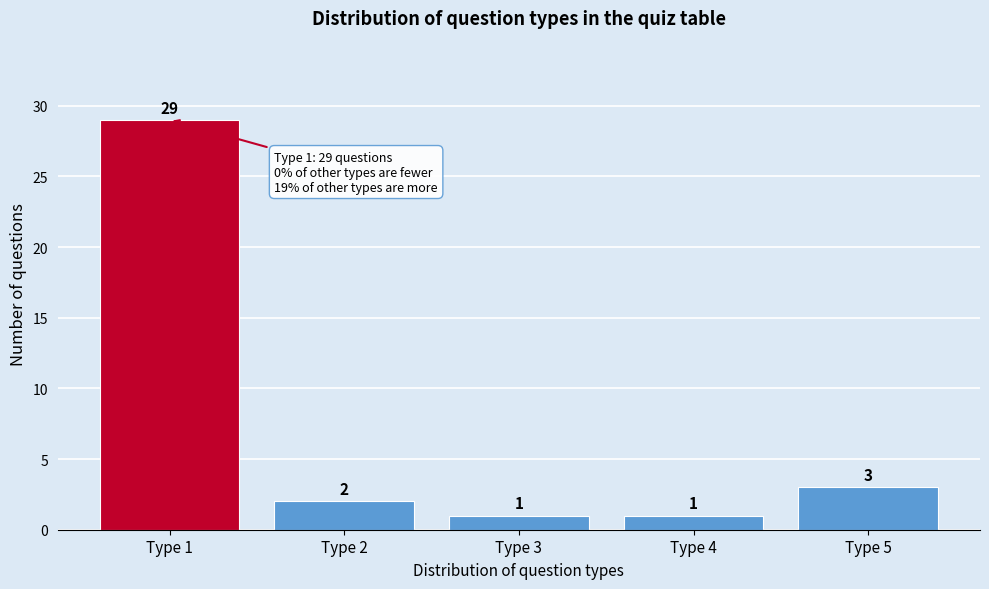

Reading right to left, extract all data points from this chart.

Type 5=3	Type 4=1	Type 3=1	Type 2=2	Type 1=29